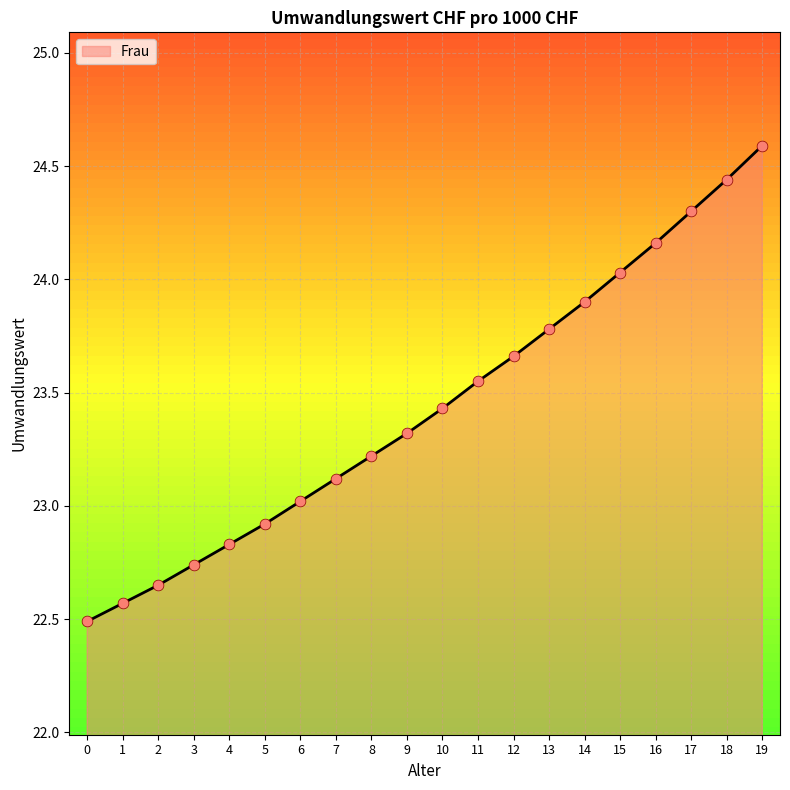

Between 16 and 6, which is larger?

16